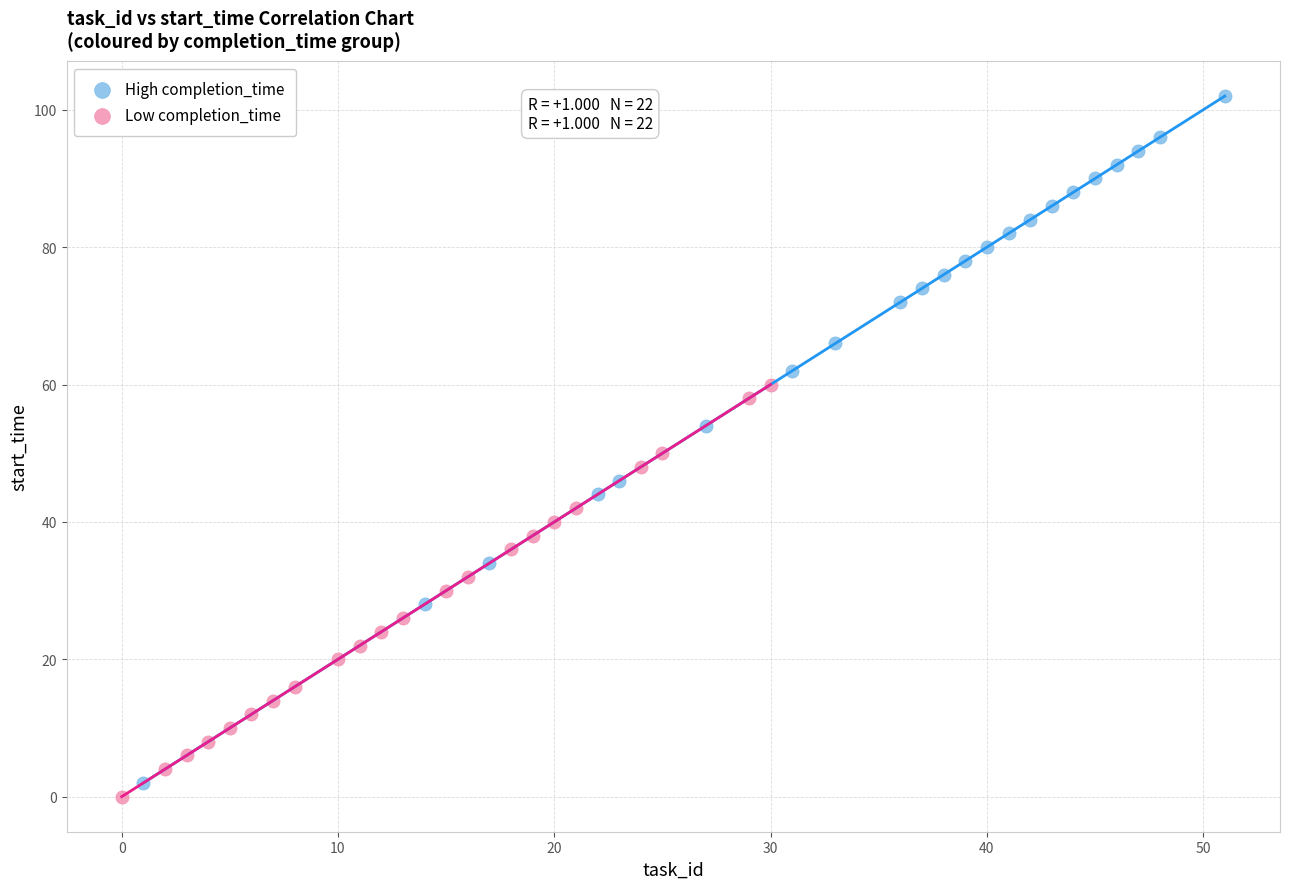

Which series reaches the maximum Y coordinate?

High completion_time